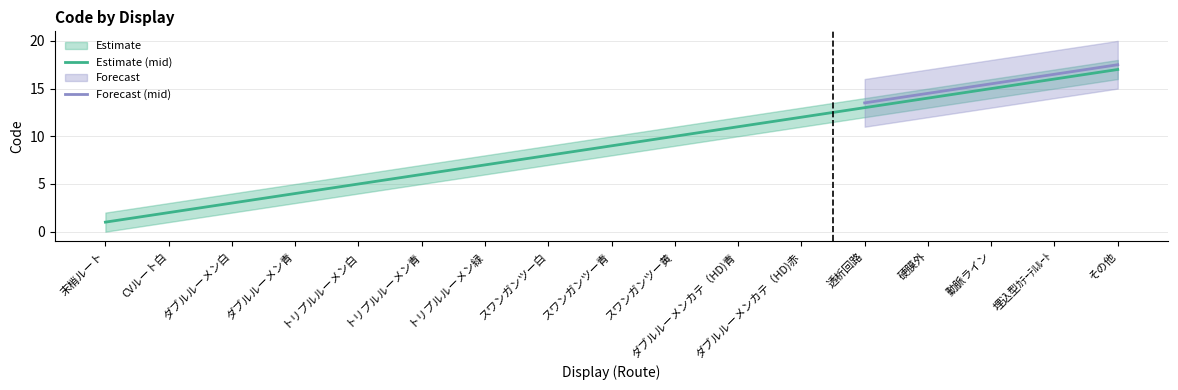

Which category has the highest value in the Estimate upper series?

その他